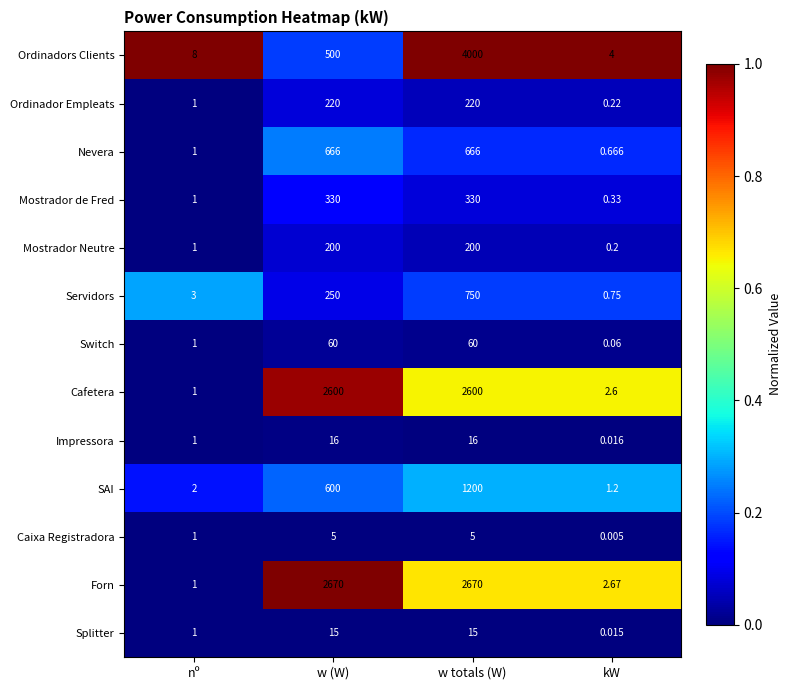

At w totals (W), list the series in order from largest to smallest.

Ordinadors Clients, Forn, Cafetera, SAI, Servidors, Nevera, Mostrador de Fred, Ordinador Empleats, Mostrador Neutre, Switch, Impressora, Splitter, Caixa Registradora